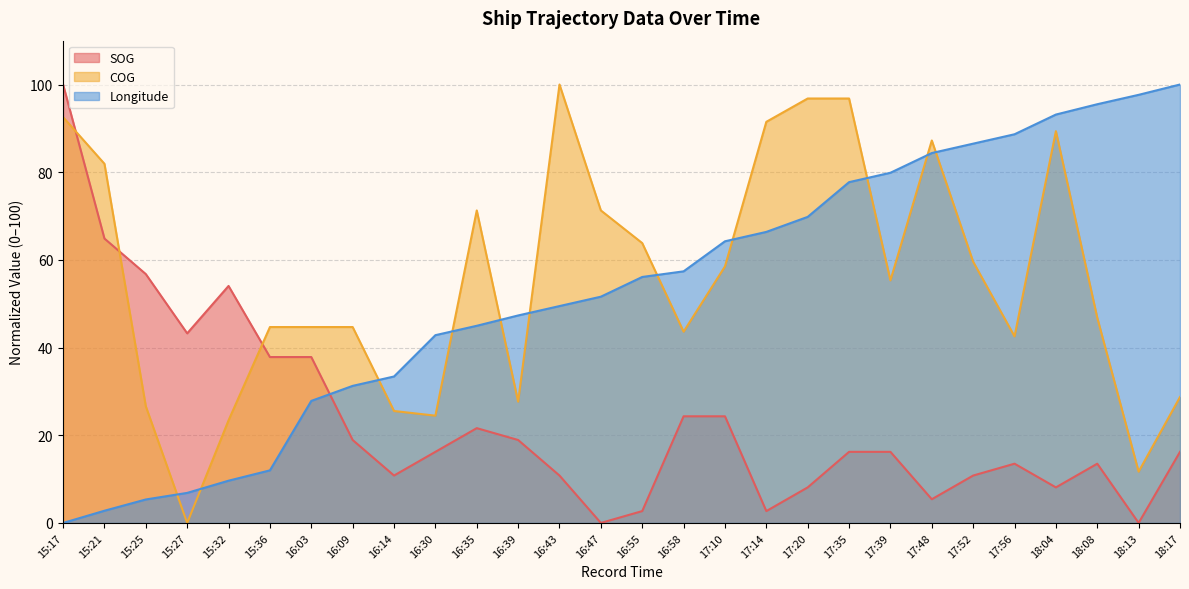

Count the number of data series in this chart.

3